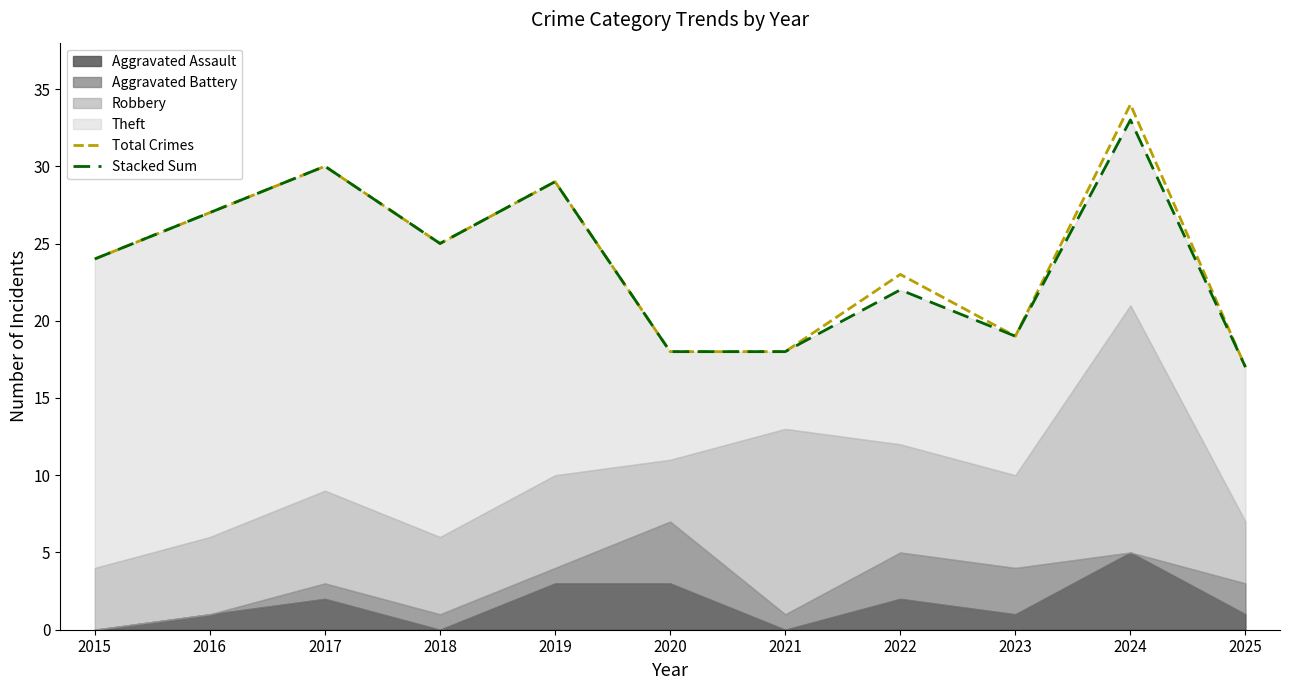

True or false: Total Crimes and Stacked Sum intersect in this chart.

False